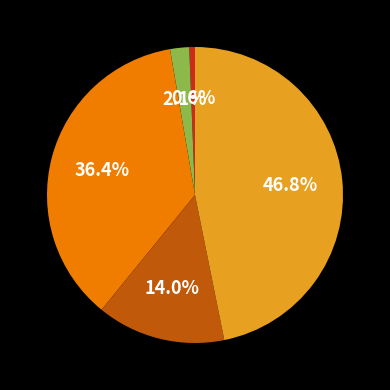

Is there a majority slice in this chart?

No